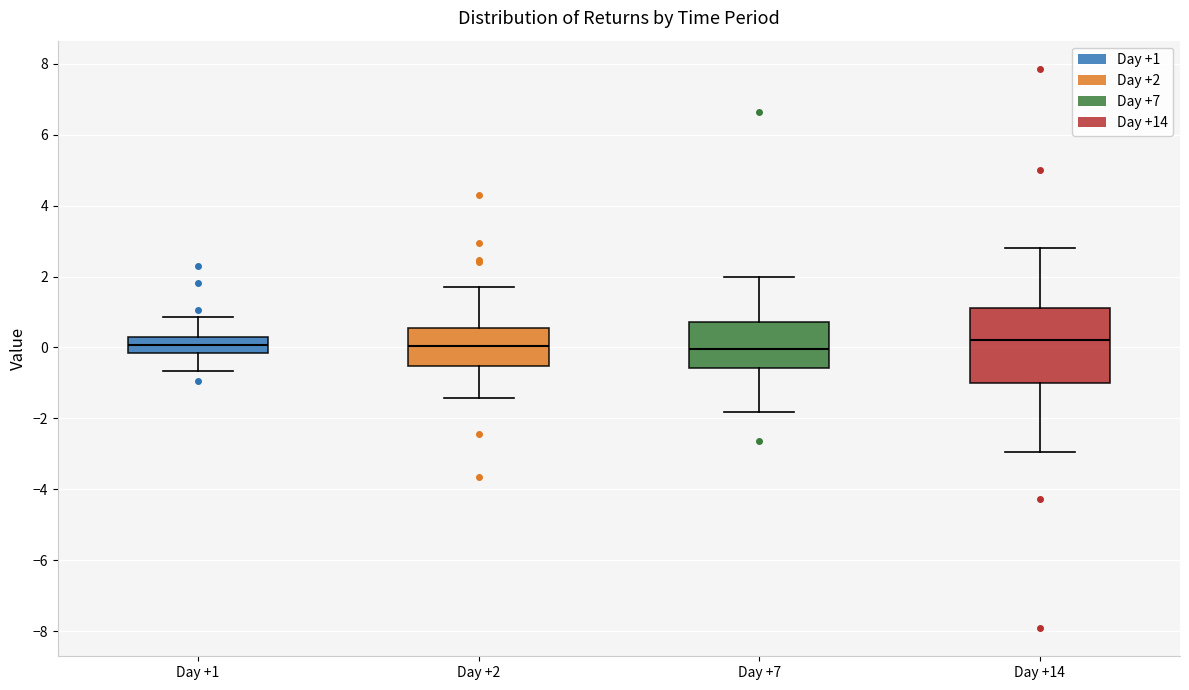

Reading left to right, transcribe this box plot: for each box, give where its median line is, the range the box spans, and where its two whiskers end, as read against the y-axis. The values are not printed on the chart, so give them approximately, as read against the axis.

Day +1: median 0.0, box -0.2 to 0.2, whiskers -0.6 to 0.8
Day +2: median 0.0, box -0.6 to 0.6, whiskers -1.4 to 1.6
Day +7: median 0.0, box -0.6 to 0.8, whiskers -1.8 to 2.0
Day +14: median 0.2, box -1.0 to 1.2, whiskers -3.0 to 2.8